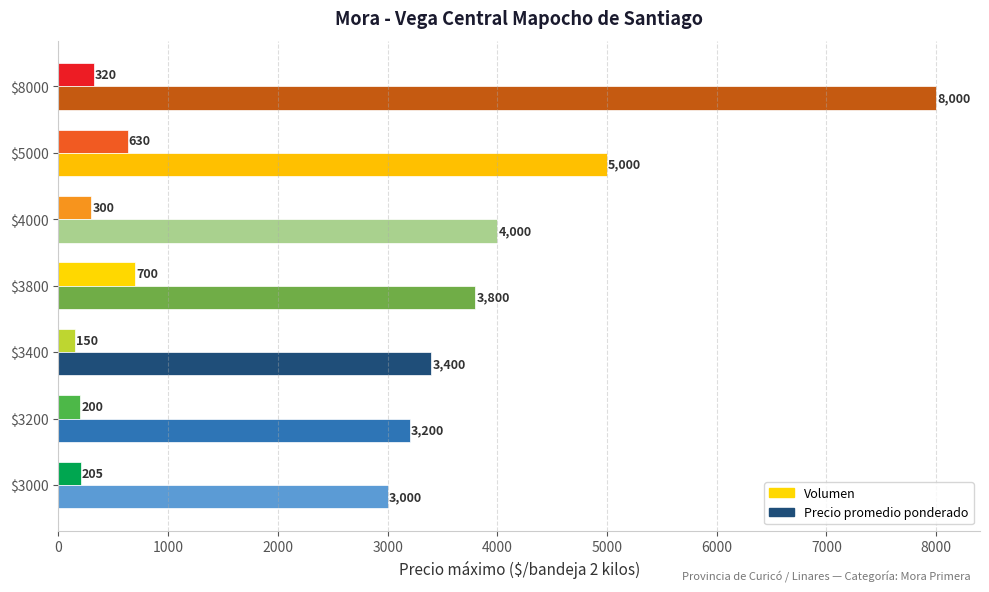

Is it true that Precio promedio ponderado equals 3800 at $3800?

True